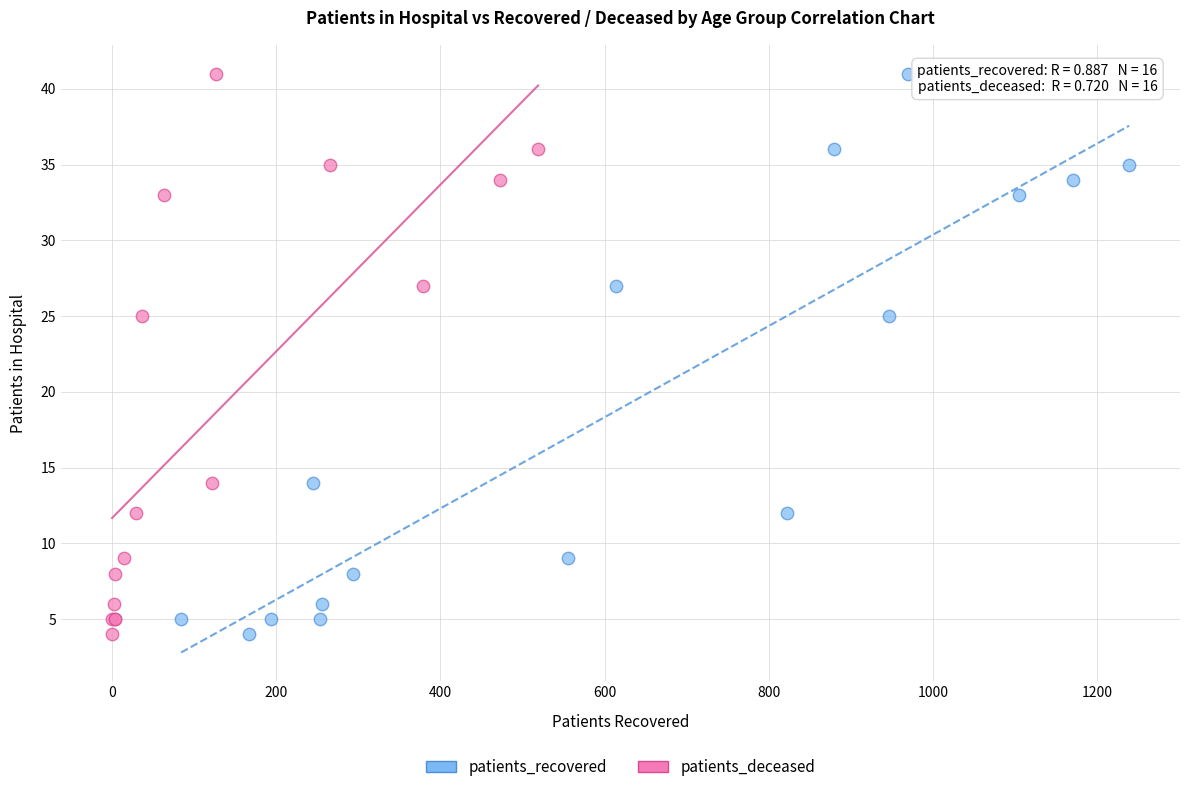

What are all the series names shown in the legend?

patients_recovered, patients_deceased